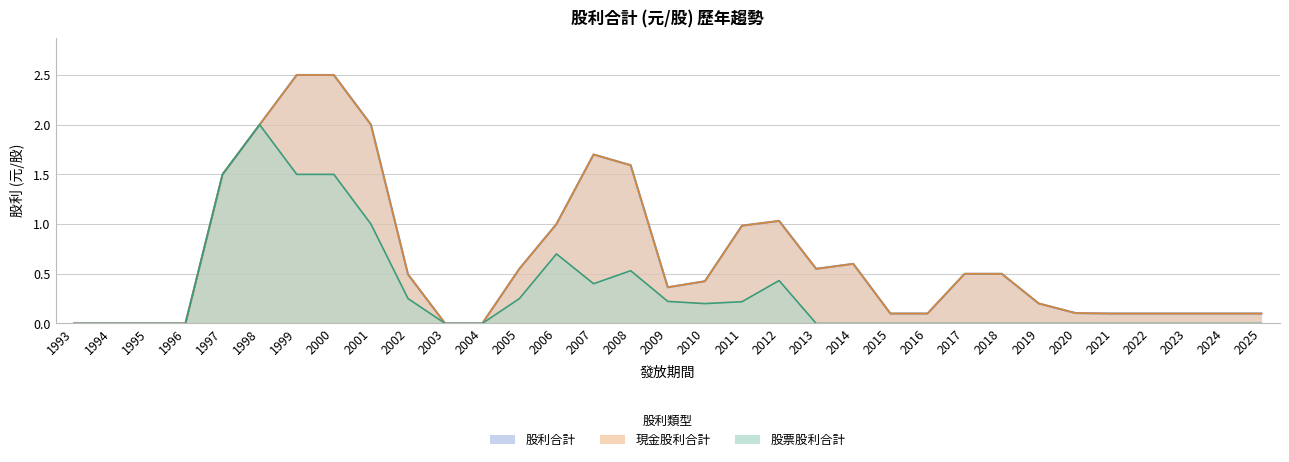

True or false: 股票股利合計 and 股利合計 cross at least once.

False